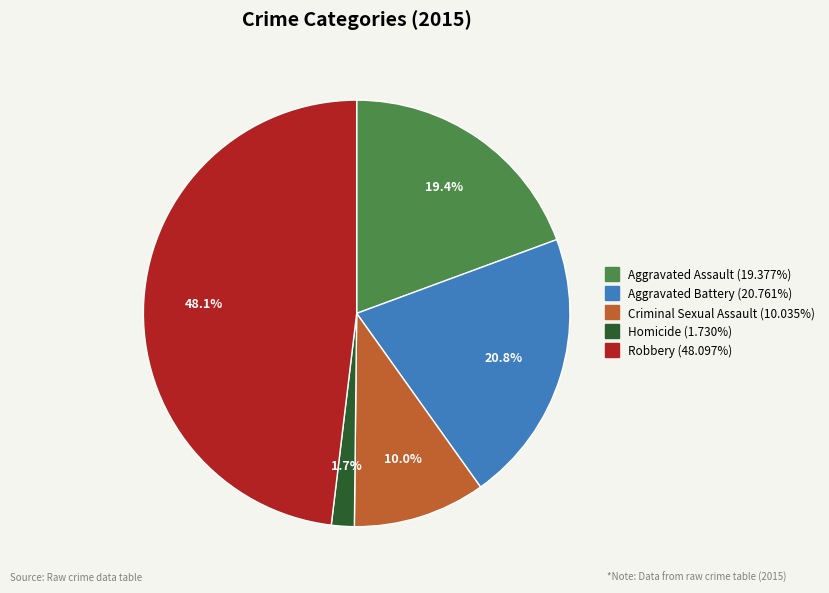

Which slice is the smallest?

Homicide